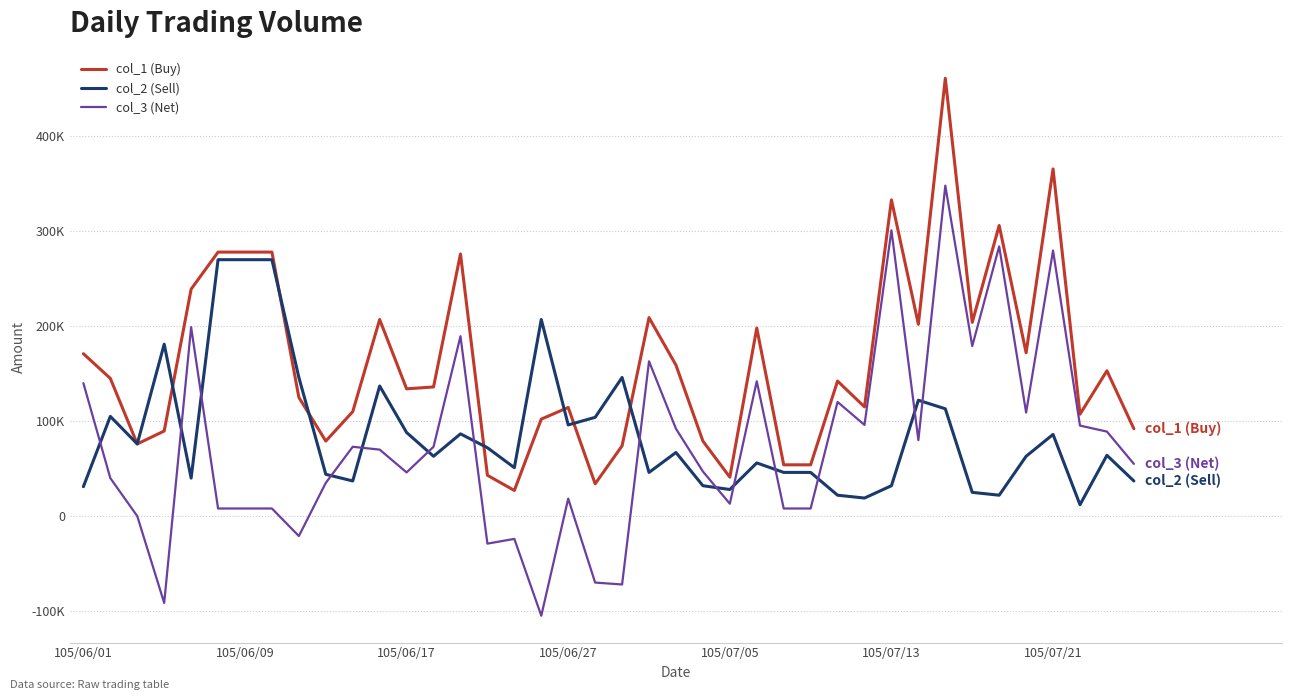

Which series has the widest spread of values?

col_3 (Net)